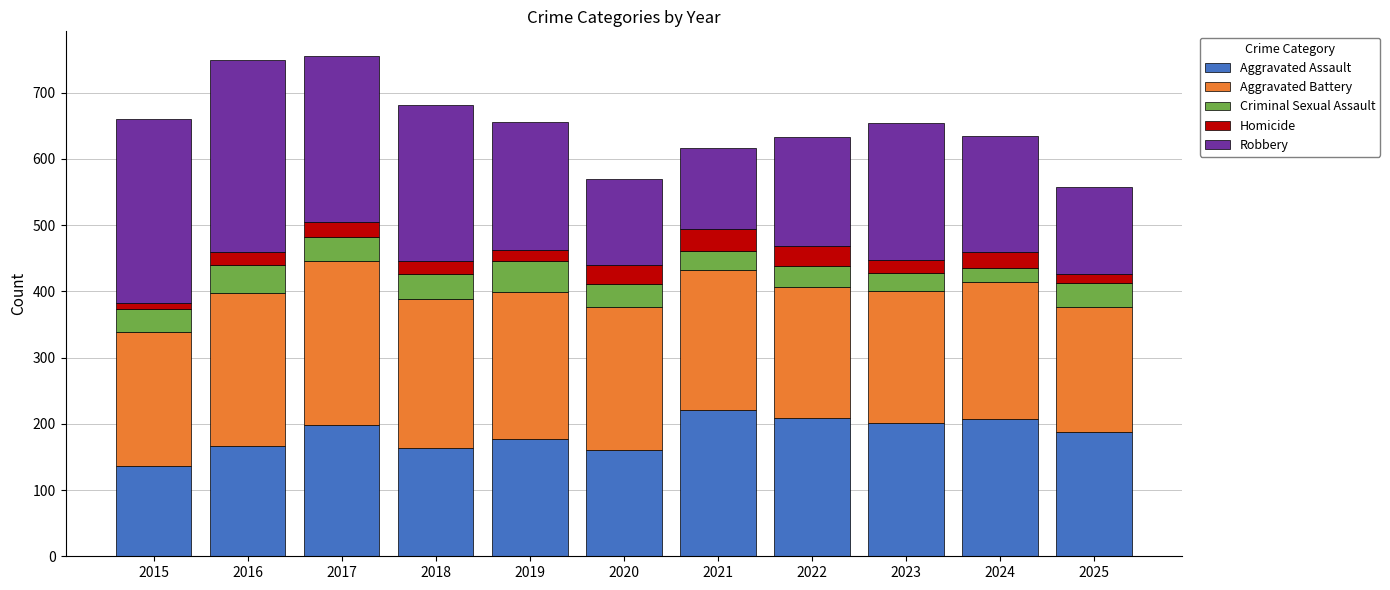

The Aggravated Assault series shows 160 at 2020. True or false?

True